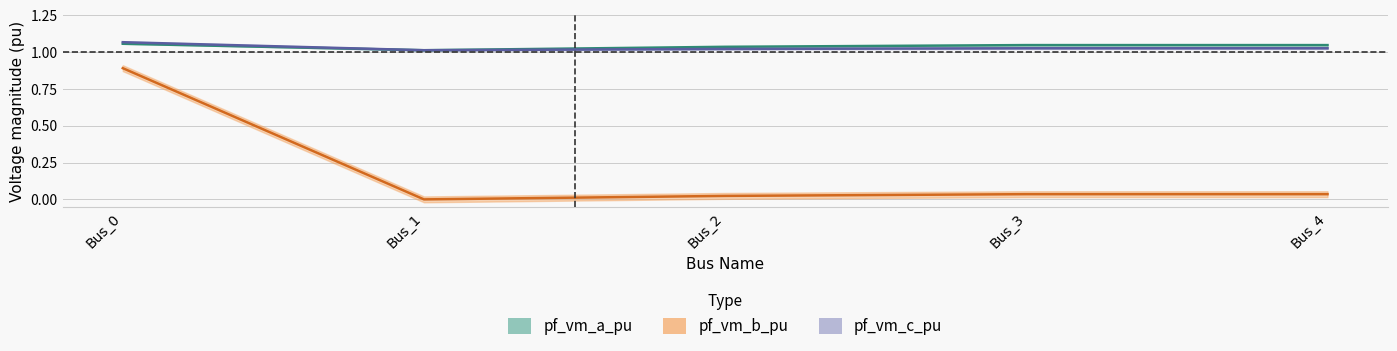

The value of pf_vm_b_pu at Bus_3 is 0.0. True or false?

False